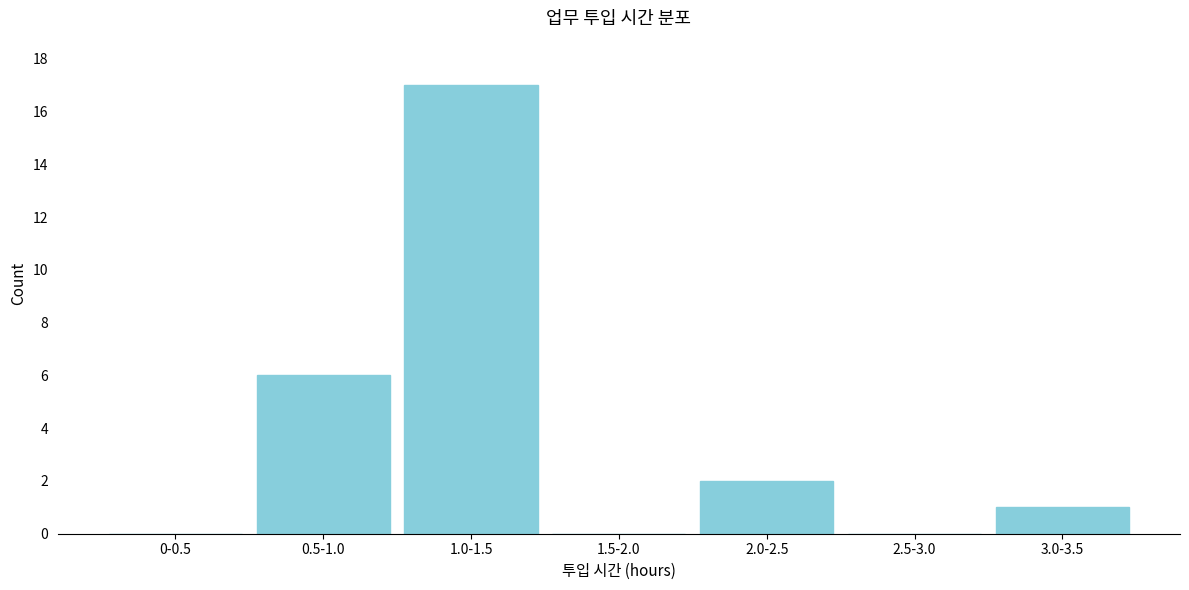

Reading left to right, extract all data points from this chart.

0-0.5=0	0.5-1.0=6	1.0-1.5=17	1.5-2.0=0	2.0-2.5=2	2.5-3.0=0	3.0-3.5=1